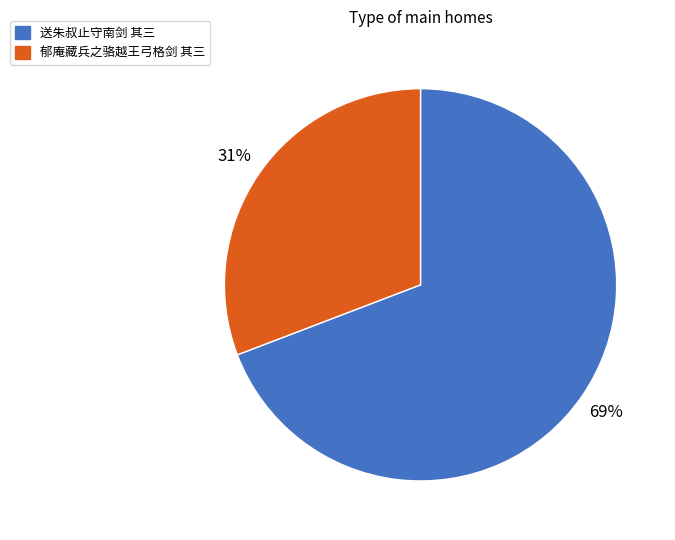

What is the ratio of the value at 郁庵藏兵之骆越王弓格剑 其三 to the value at 送朱叔止守南剑 其三?

0.4